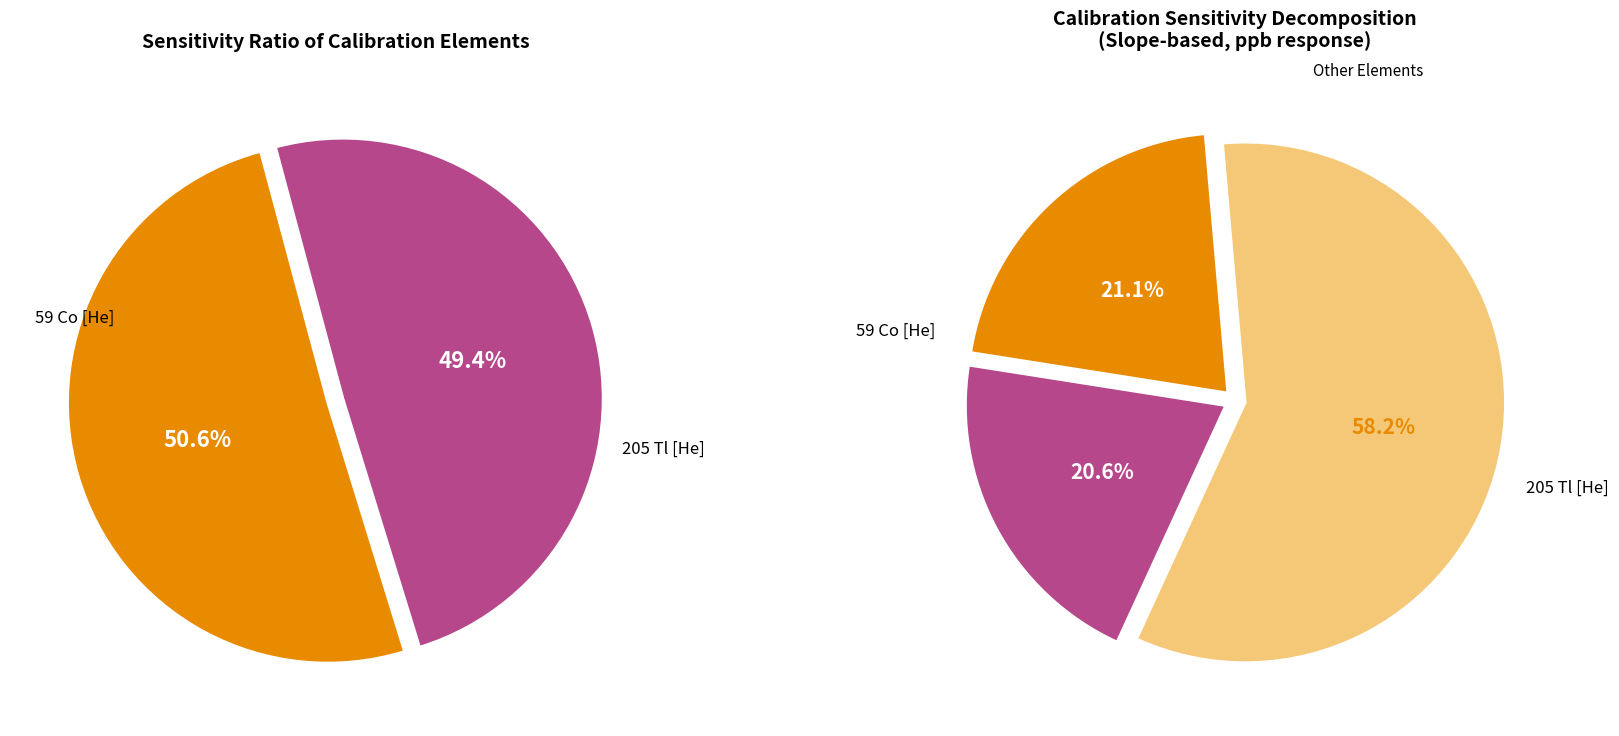

How much of the chart is everything except 59 Co [He]?

79.4%